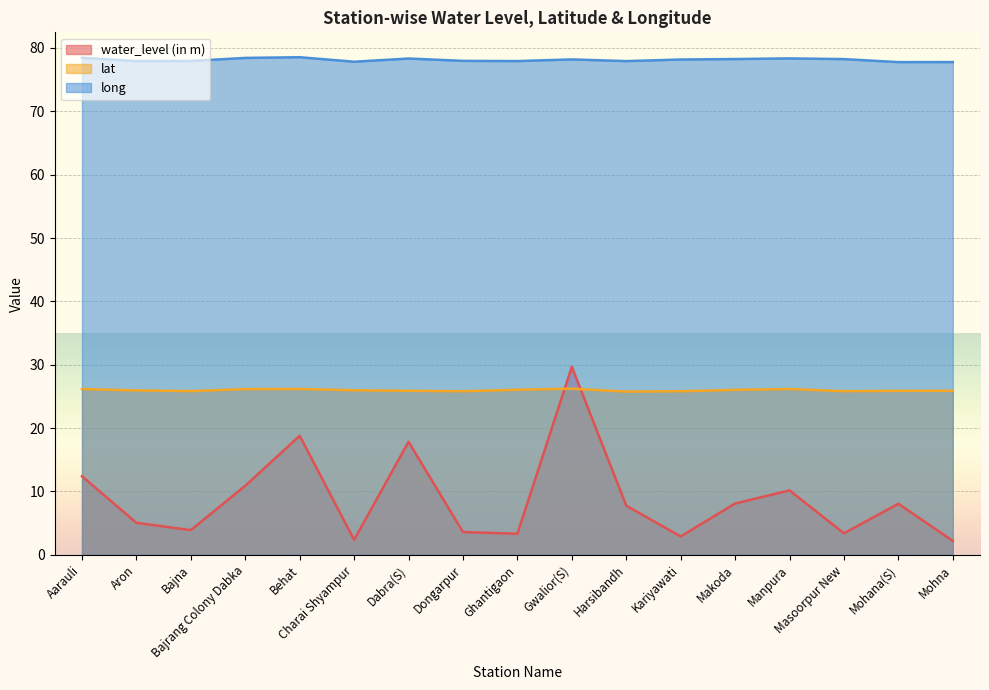

Rank the series by their average value, from lowest to highest.

water_level (in m), lat, long